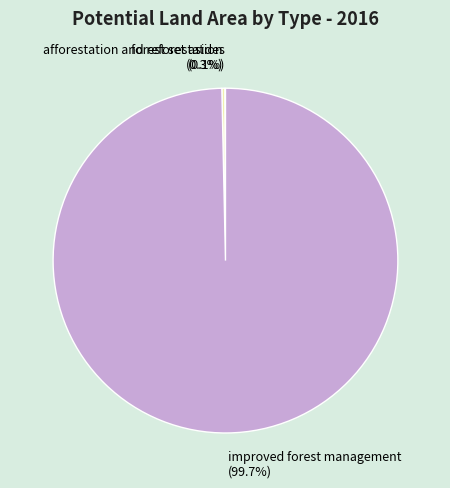

Between improved forest management (99.7%) and afforestation and reforestation (0.3%), which is larger?

improved forest management (99.7%)